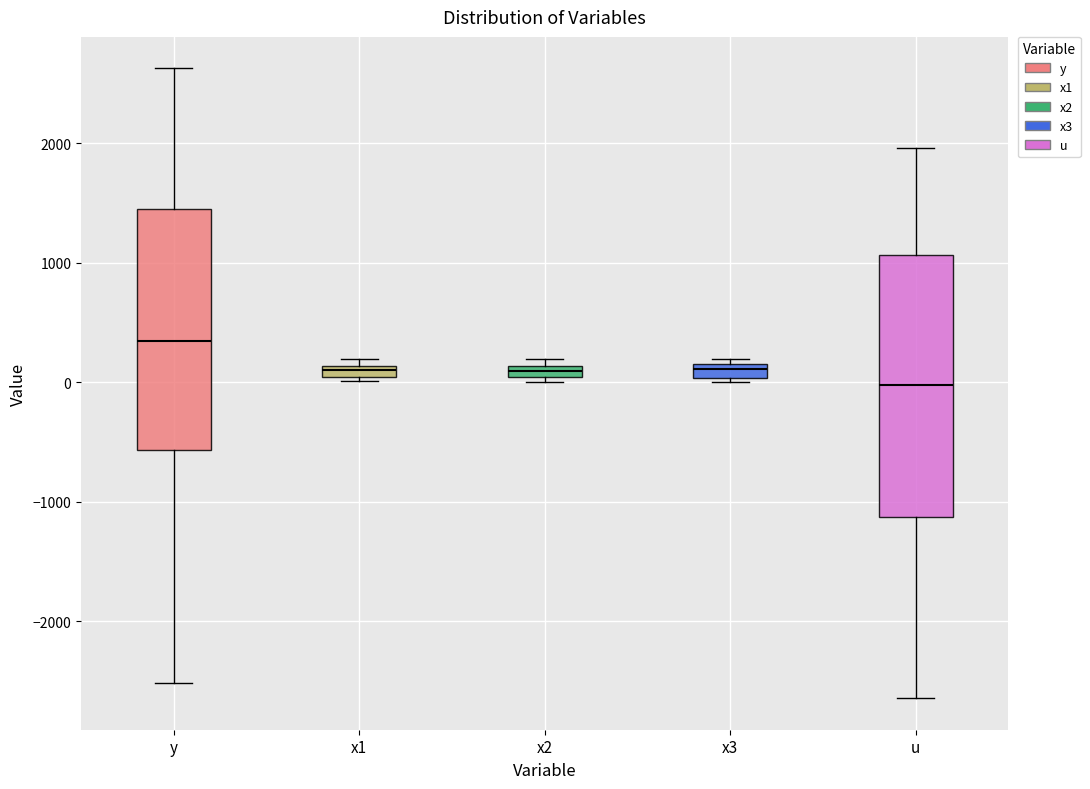

Where is the lower edge of the box for x2 on the y-axis? The values are not printed on the chart, so give them approximately, as read against the axis.

0